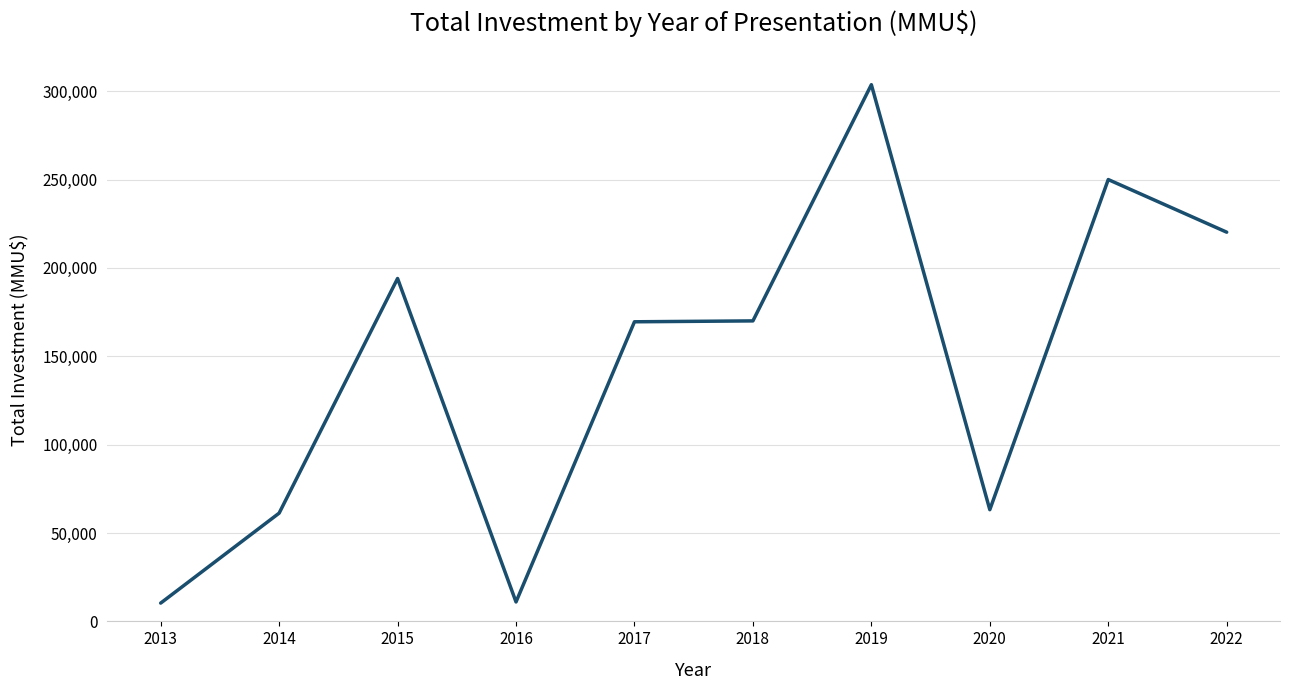

The chart shows a value of 356746 at 2022. True or false?

False